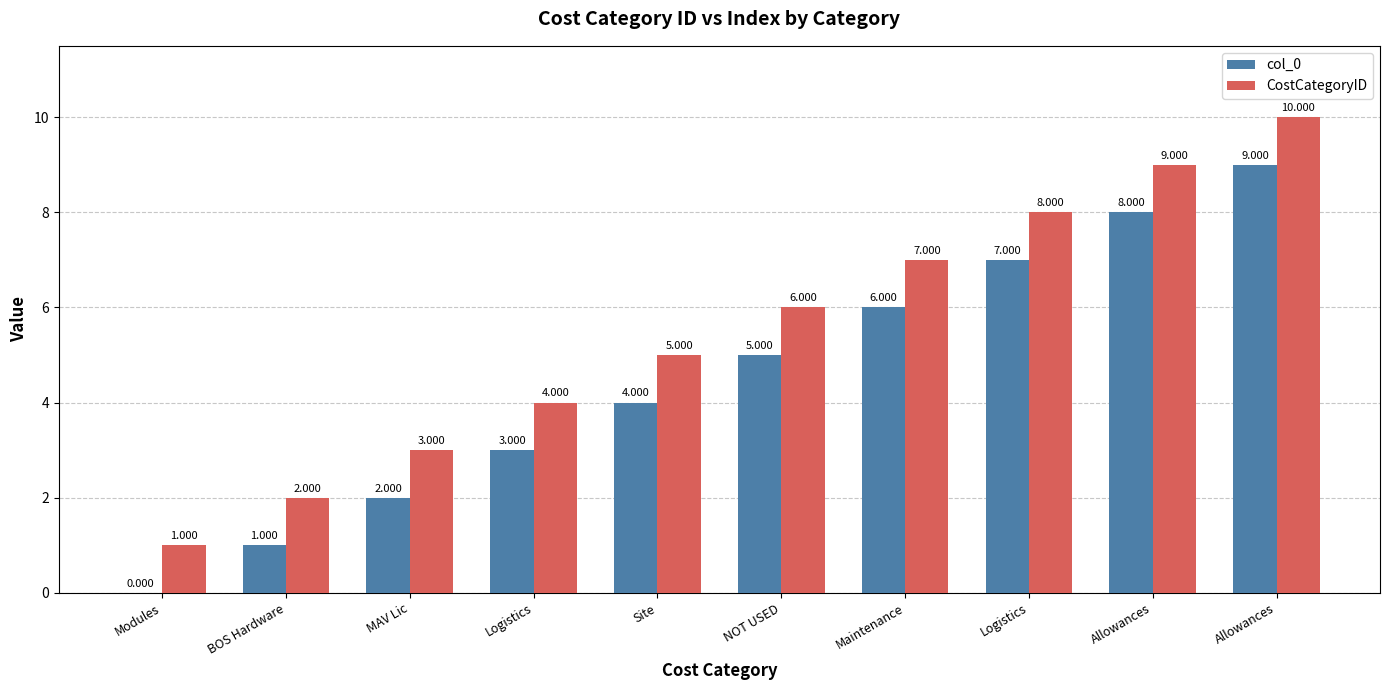

Count the number of categories in the chart.

10